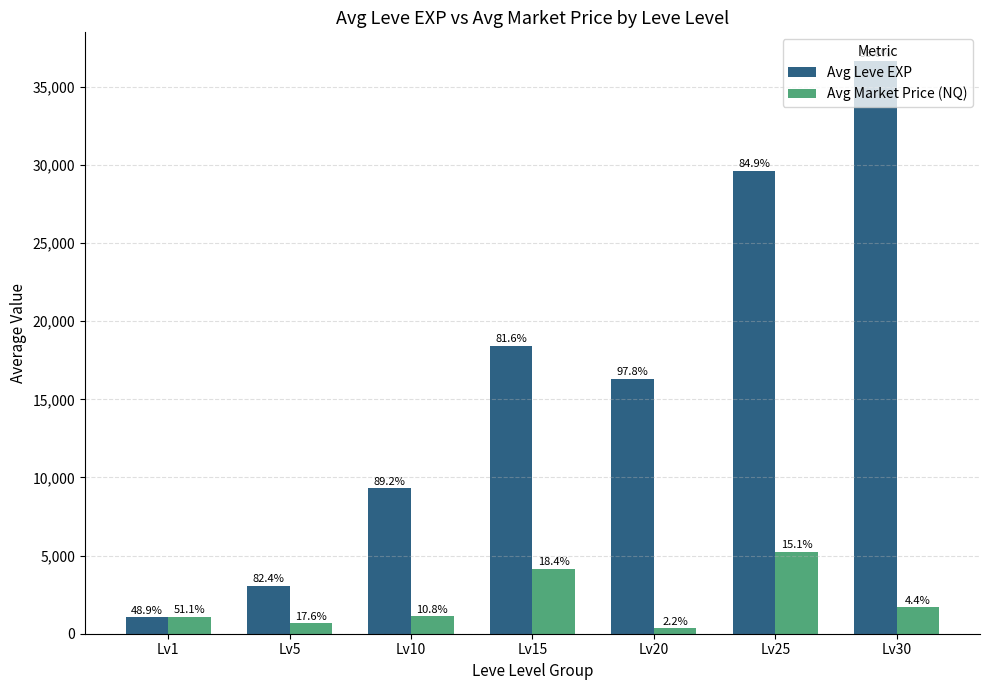

How many groups of bars are there?

7